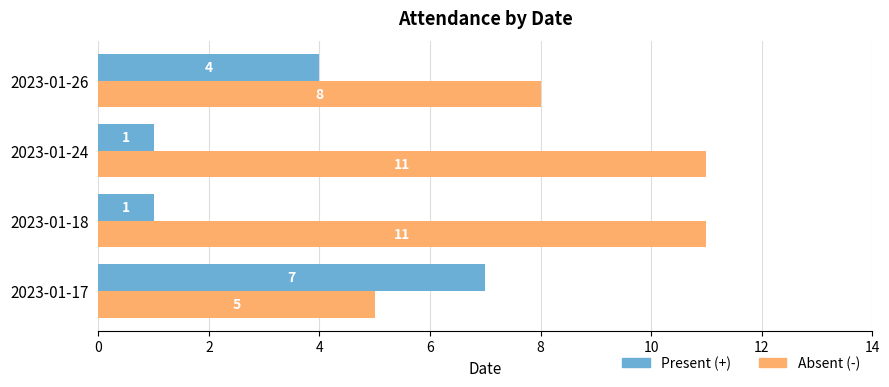

At how many categories does at least one series exceed 5?

4